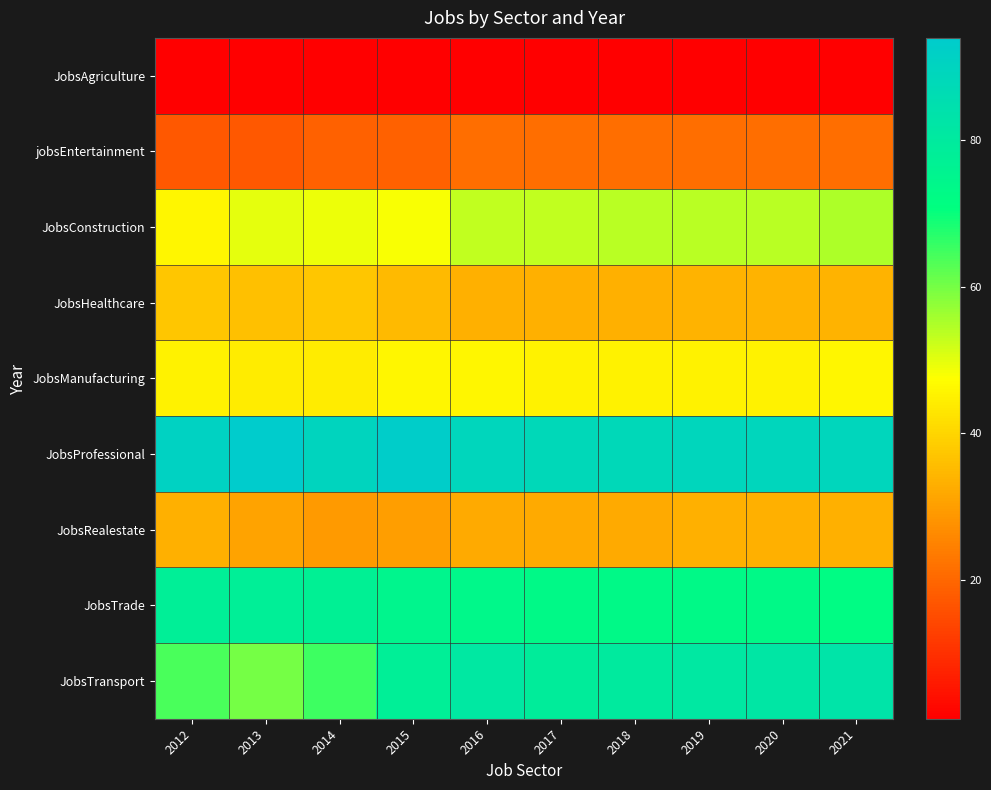

Count the number of categories in the chart.

10